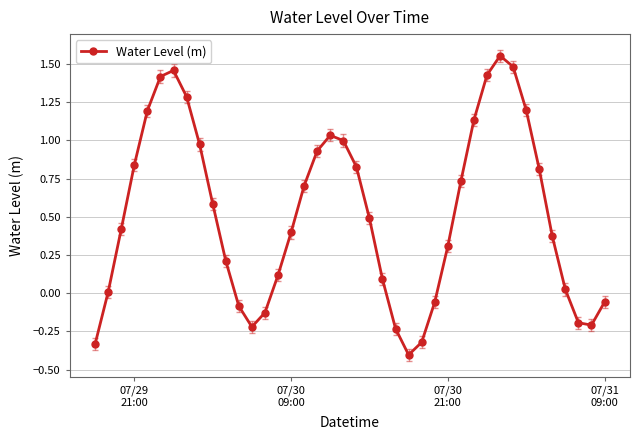

What is the difference between the maximum and minimum values?

2.0